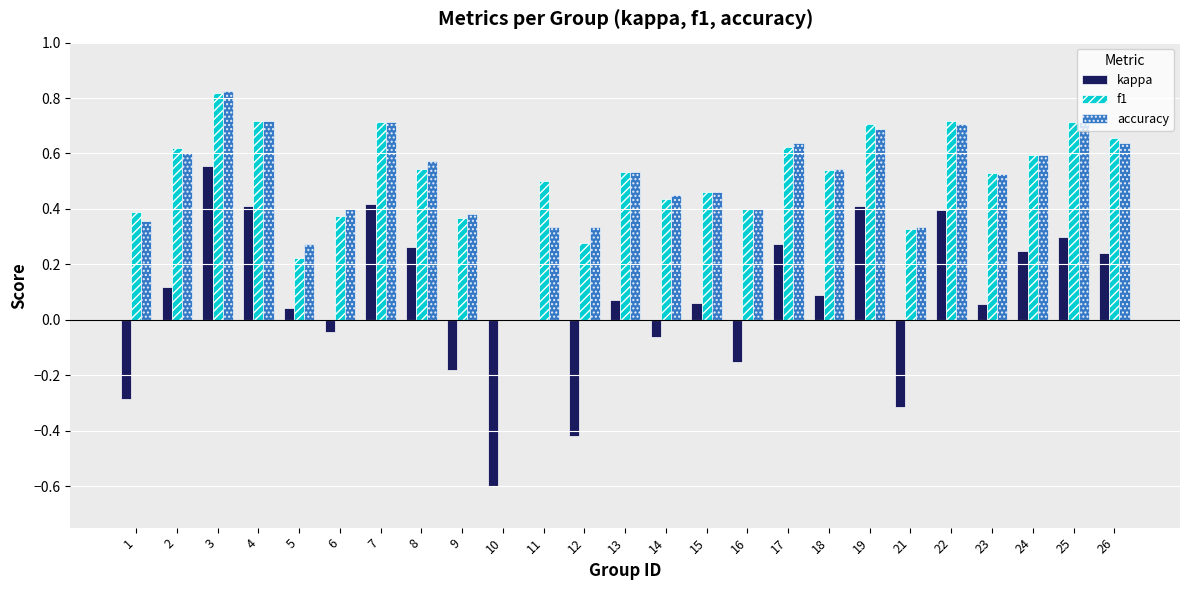

What is the total value across all series at 15?

1.0